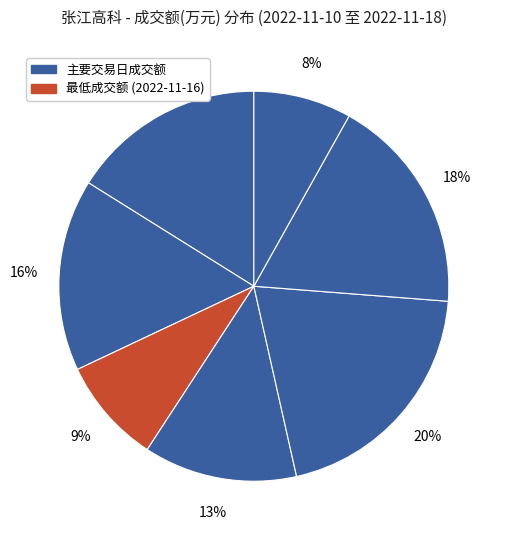

How many slices are in this pie chart?

7